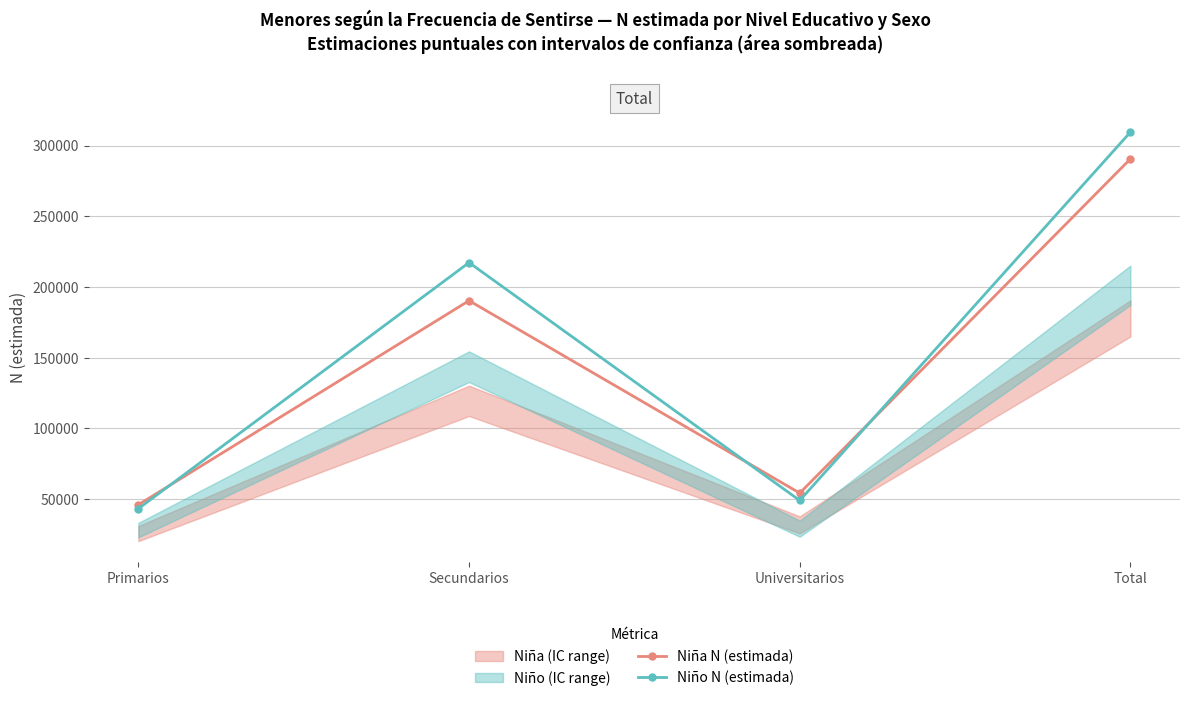

At which label is Niña N (estimada) closest to 168330?

Secundarios